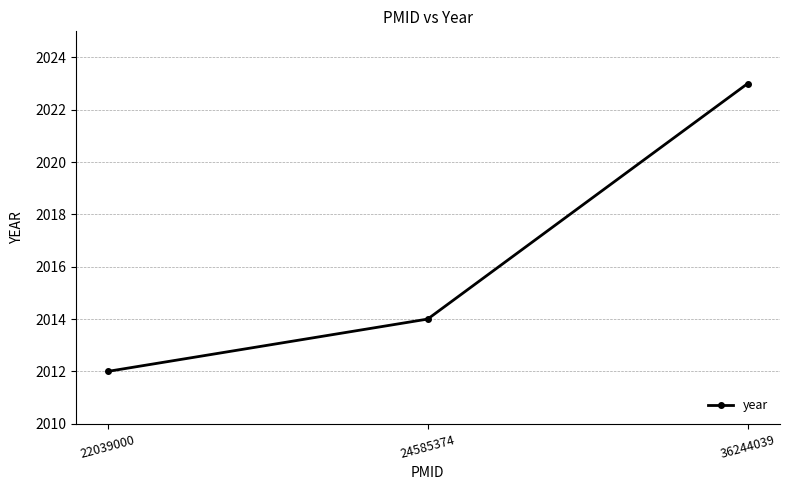

Is this an area chart (filled region under the line)?

No